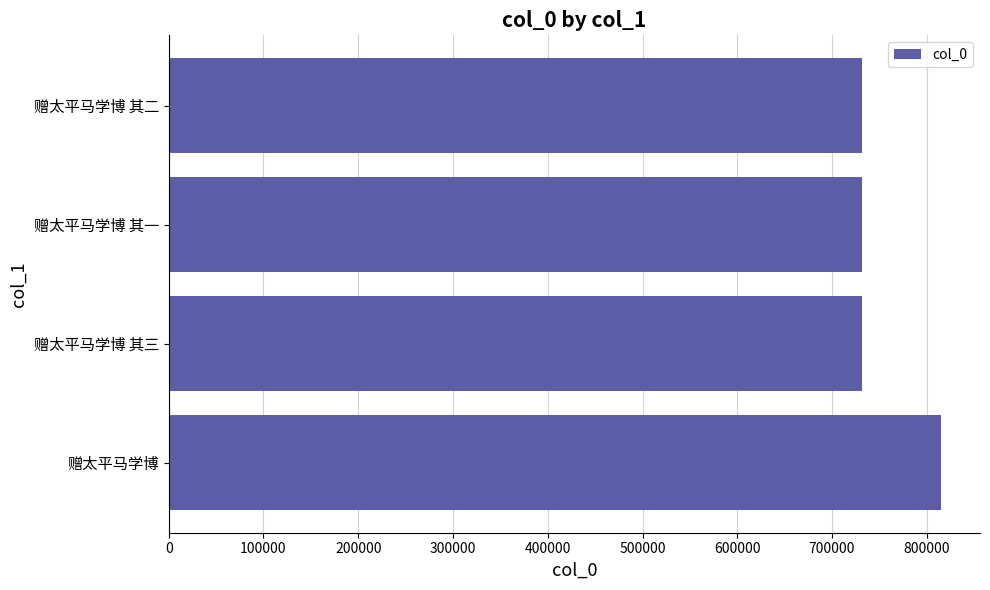

What is the sum of all values?

3011653